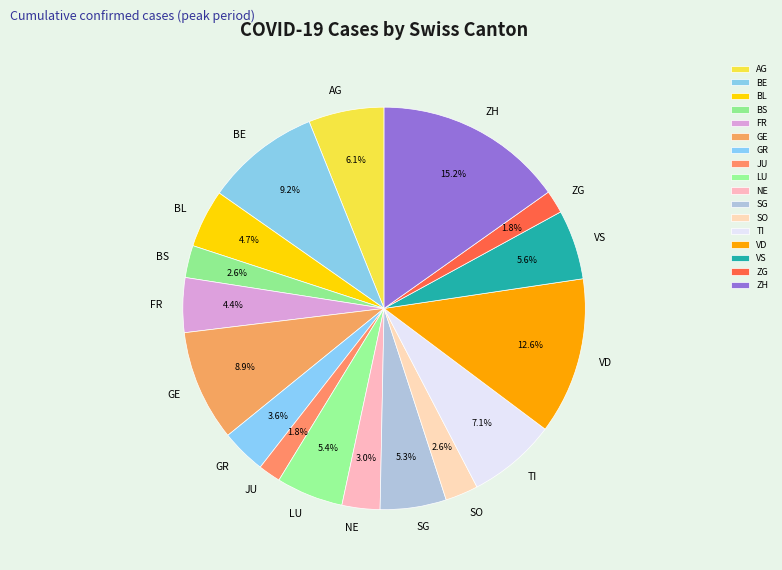

What is the ratio of the value at ZH to the value at GR?

4.2